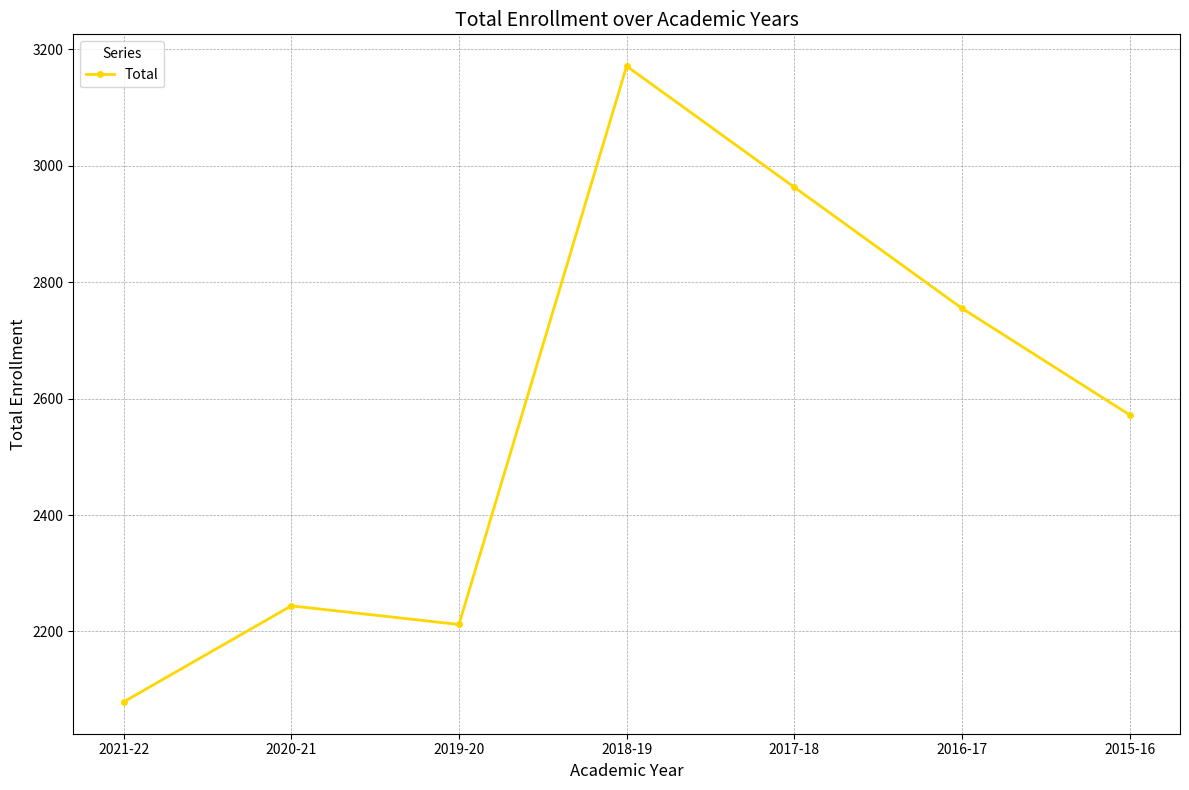

What value does the data have at 2018-19, to the nearest 100?

3200